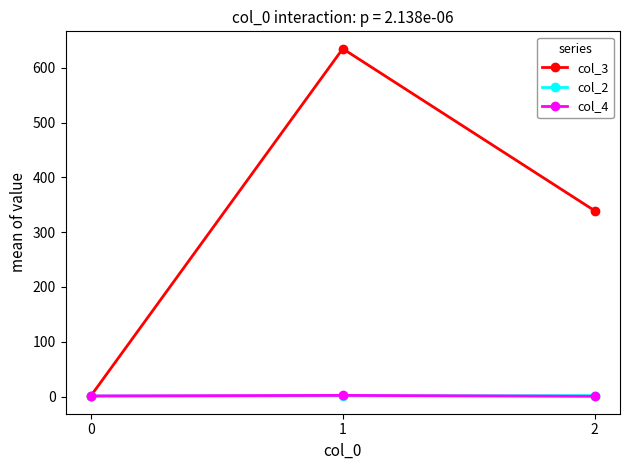

How many values in the col_4 series exceed 1?

2